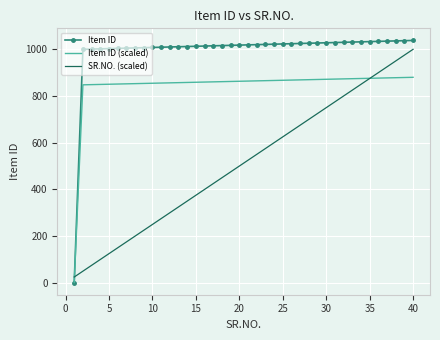

Which series has the widest spread of values?

Item ID